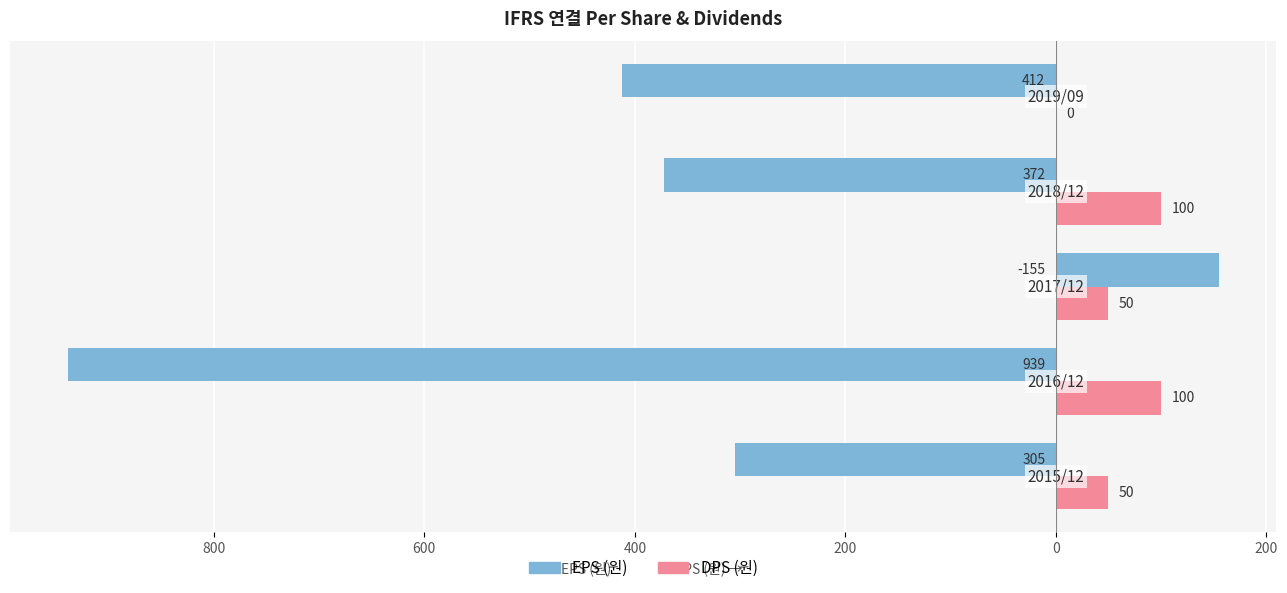

Reading right to left, list all the values displayed in this chart.

EPS (원): -412	-372	155	-939	-305
DPS (원): 0	100	50	100	50